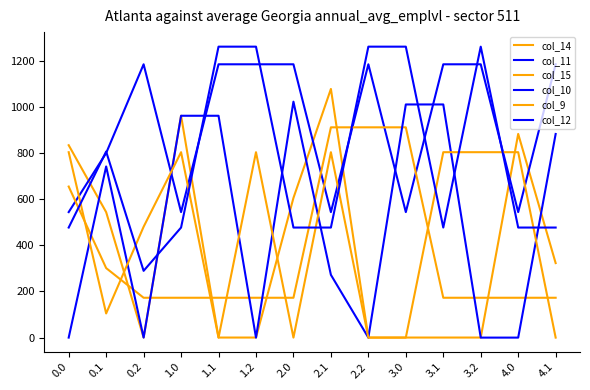

Between 2.2 and 0.1, which is larger?

0.1